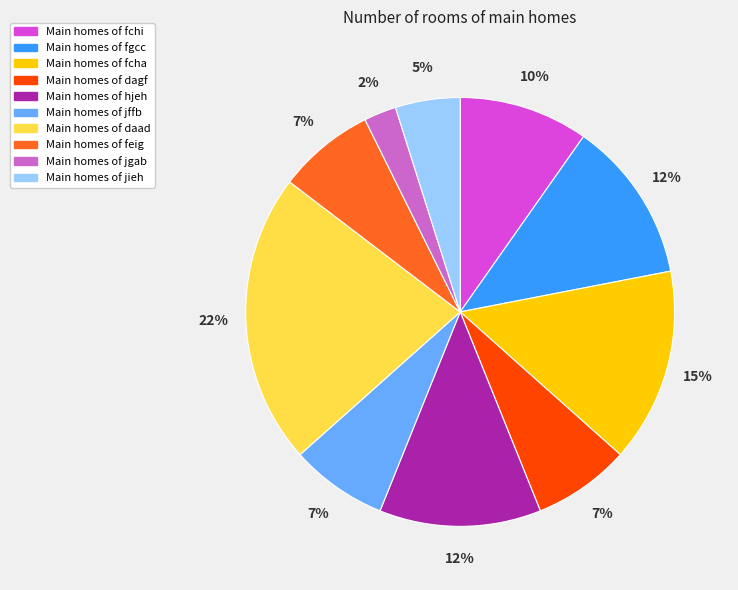

To the nearest percent, what is the average slice percentage?

10%